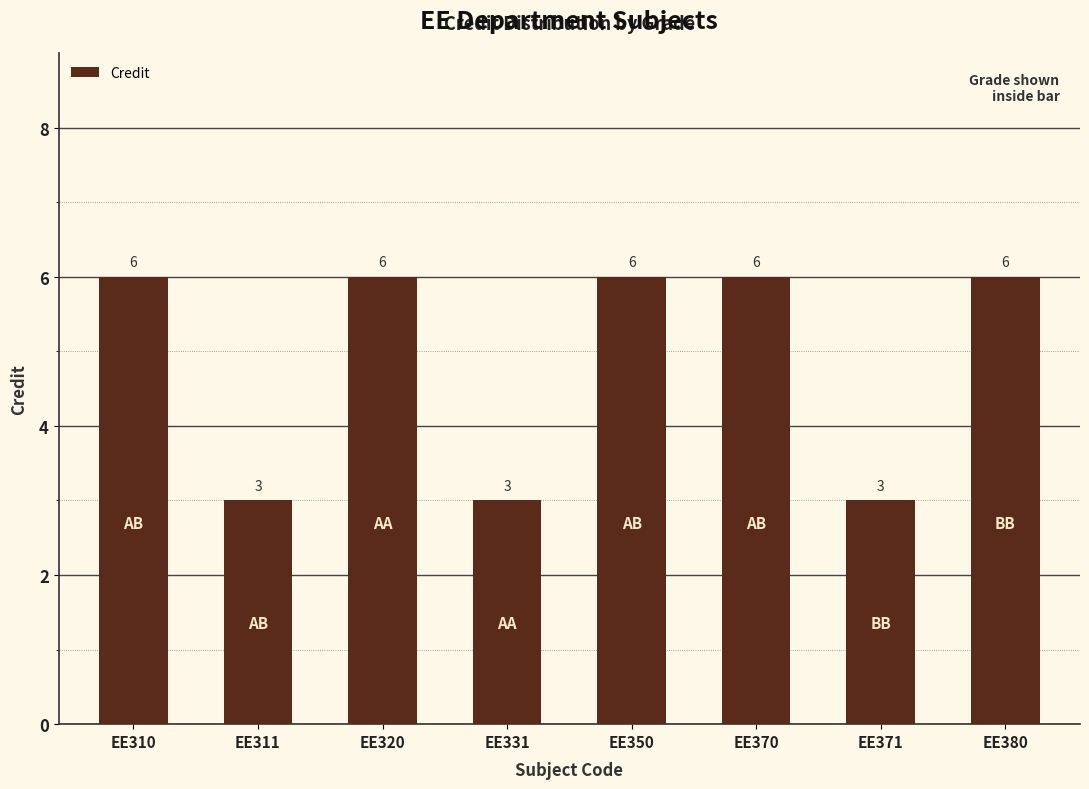

Count the values in the range 3 to 6.

8